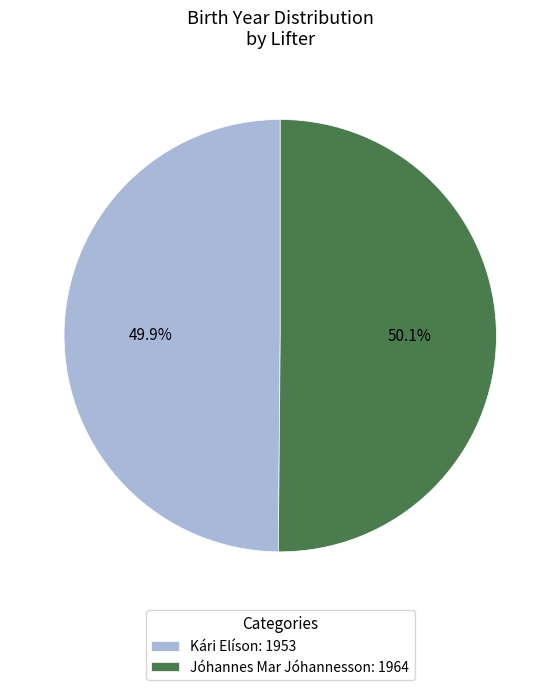

Is it true that Jóhannes Mar Jóhannesson is 50% of the pie?

True